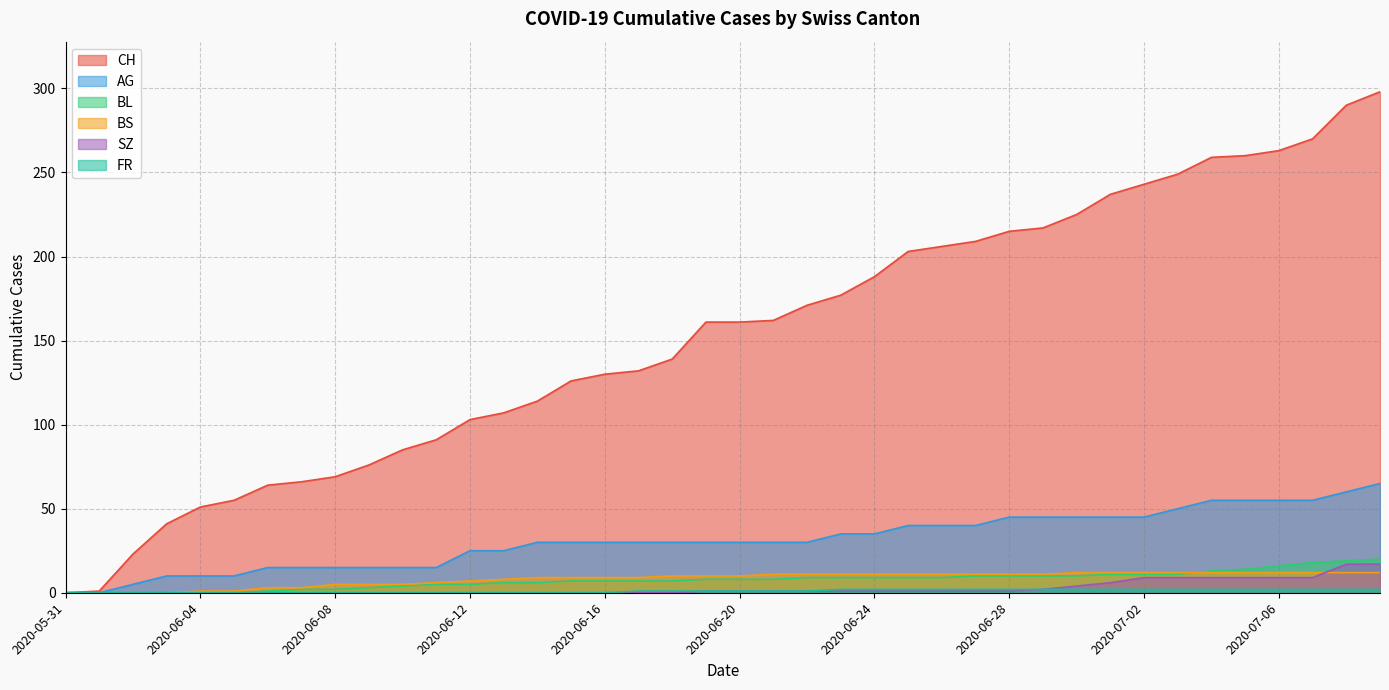

Reading right to left, extract all data points from this chart.

CH: 298	290	270	263	260	259	249	243	237	225	217	215	209	206	203	188	177	171	162	161	161	139	132	130	126	114	107	103	91	85	76	69	66	64	55	51	41	23	1	0
AG: 65	60	55	55	55	55	50	45	45	45	45	45	40	40	40	35	35	30	30	30	30	30	30	30	30	30	25	25	15	15	15	15	15	15	10	10	10	5	0	0
BL: 20	19	18	16	14	13	11	11	11	10	10	10	10	9	9	9	9	9	8	8	8	7	7	7	7	6	6	5	5	4	3	2	2	1	0	0	0	0	0	0
BS: 12	12	12	12	12	12	12	12	12	12	11	11	11	11	11	11	11	11	11	10	10	10	9	9	9	9	8	7	6	5	5	5	3	3	1	1	0	0	0	0
SZ: 17	17	9	9	9	9	9	9	6	4	2	1	1	1	1	1	1	1	1	1	1	0	0	0	0	0	0	0	0	0	0	0	0	0	0	0	0	0	0	0
FR: 2	2	2	2	2	2	2	2	2	2	2	2	2	2	2	2	2	1	1	1	1	1	1	0	0	0	0	0	0	0	0	0	0	0	0	0	0	0	0	0